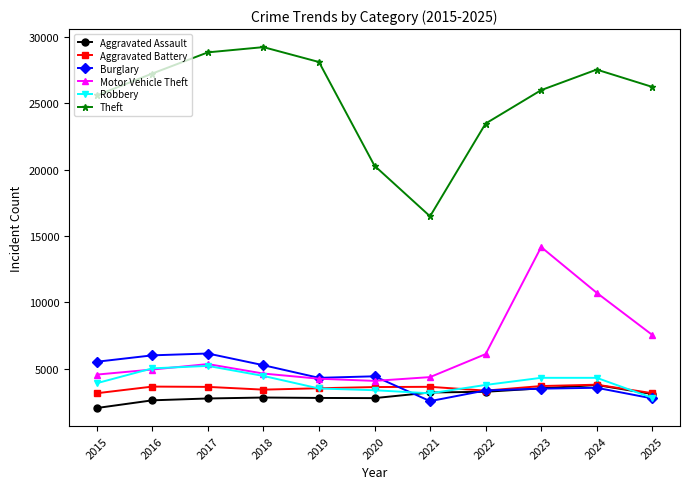

Does the chart display data point markers on the line(s)?

Yes